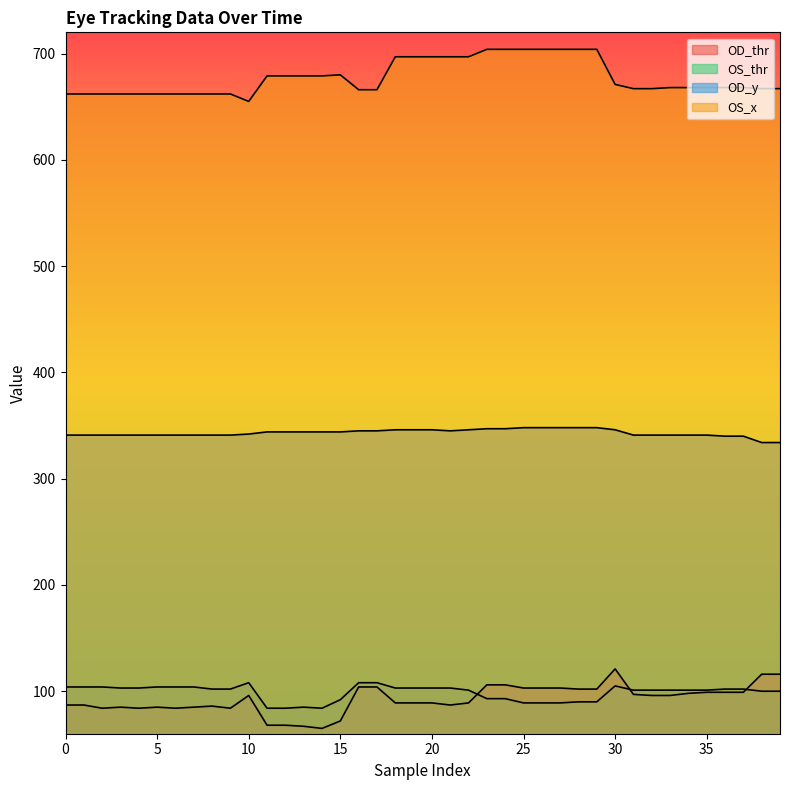

What is the difference between the maximum and minimum values in the OD_thr series?

56